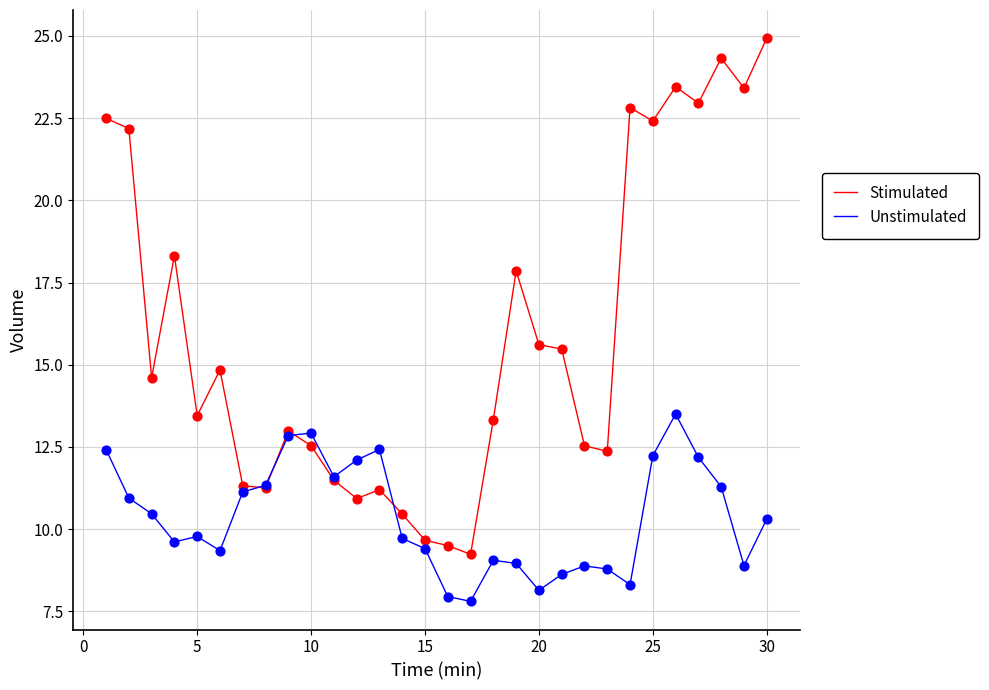

Which series has the widest spread of values?

Stimulated